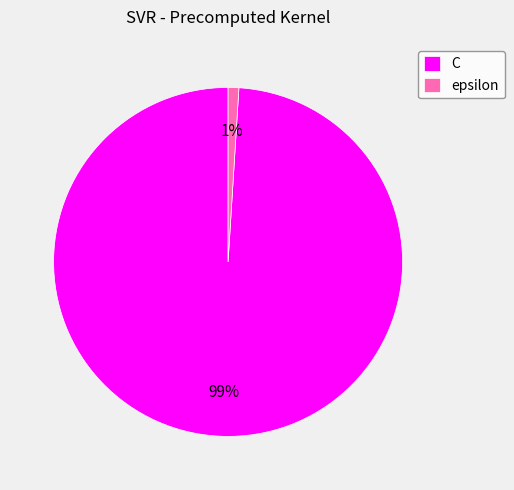

Which category has the biggest portion of the pie?

C